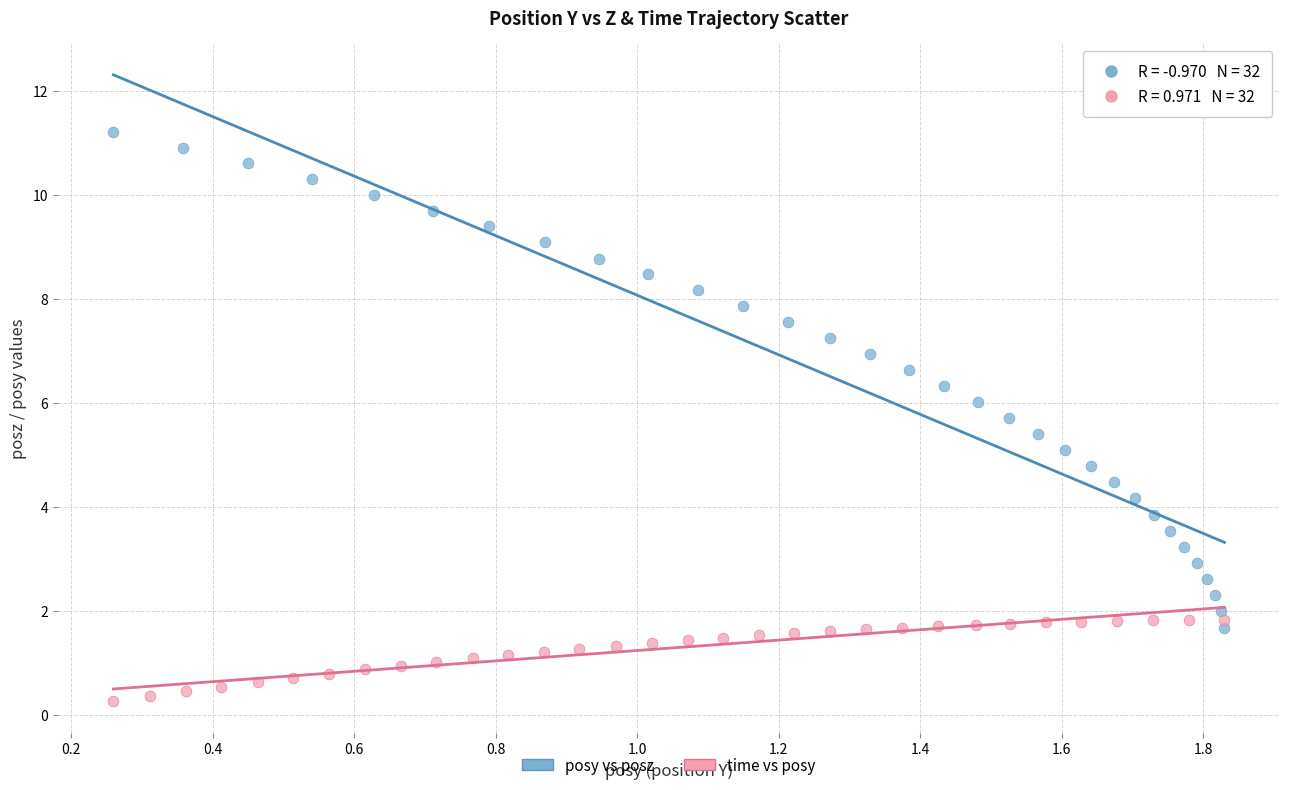

Which series reaches the minimum Y coordinate?

time vs posy